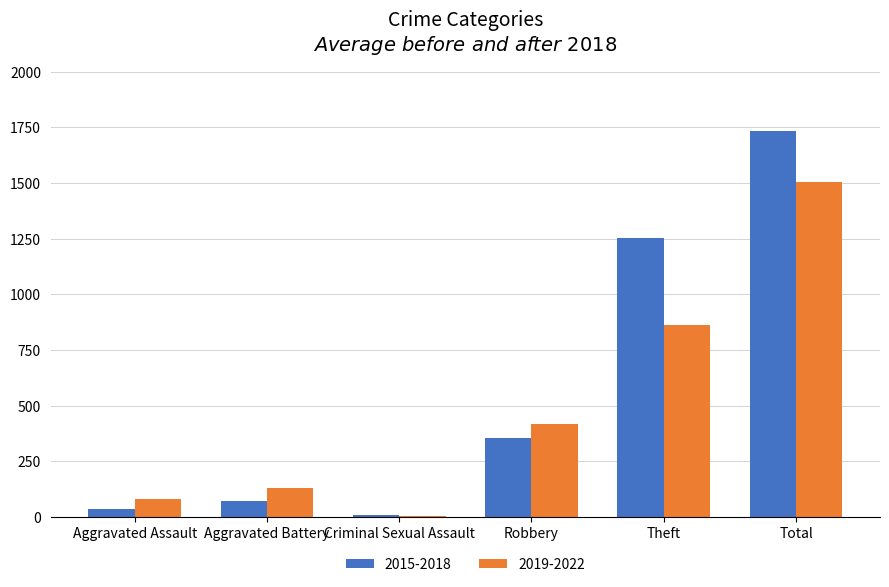

How many groups of bars are there?

6